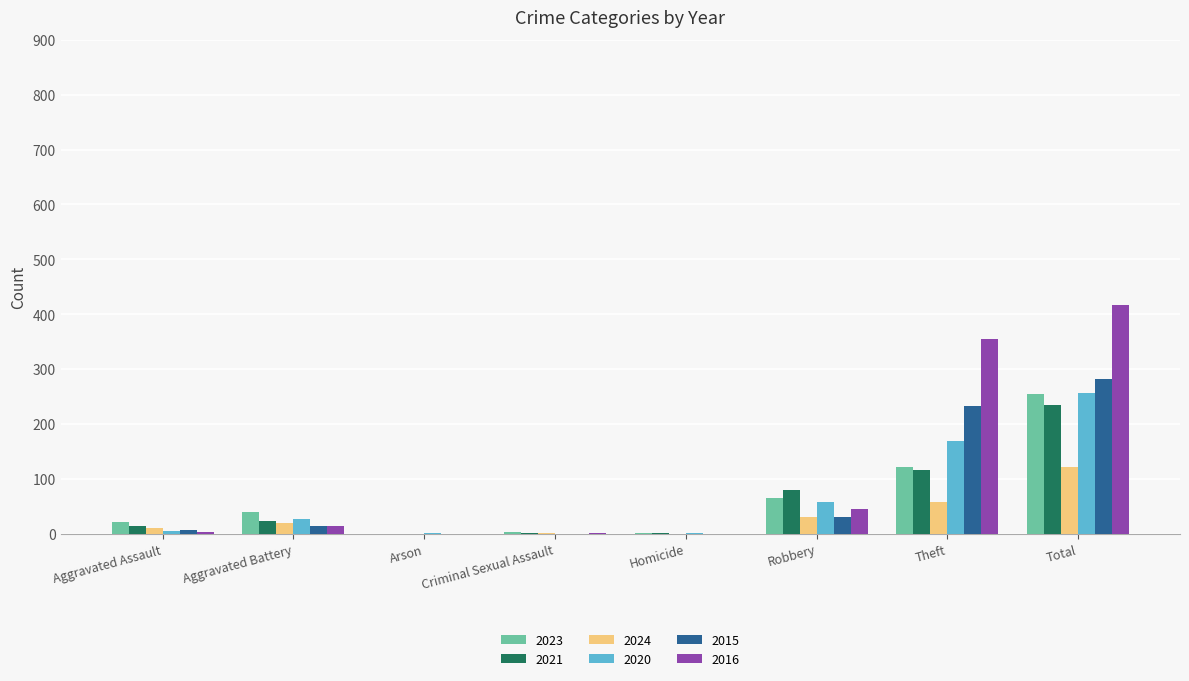

True or false: 2021 has a value of 84 at Total.

False